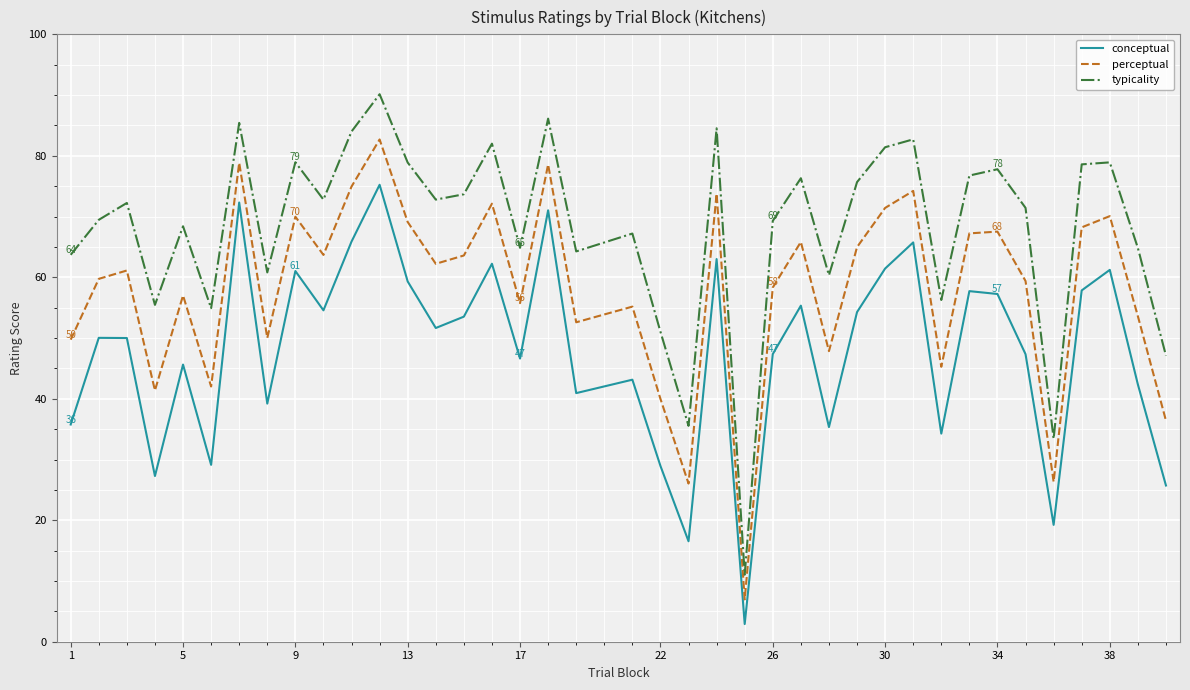

What is the maximum value shown in the chart?

90.1